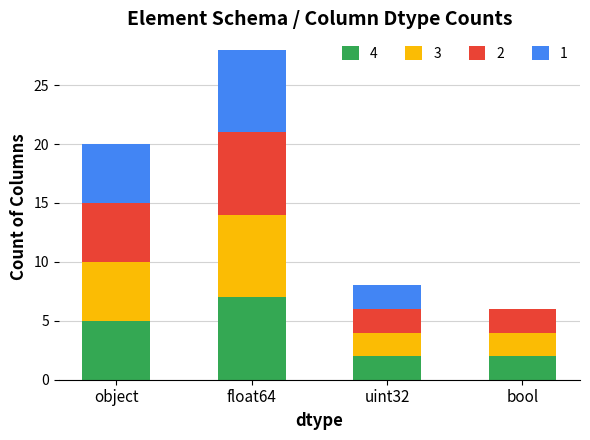

The value of 4 at float64 is 7. True or false?

True